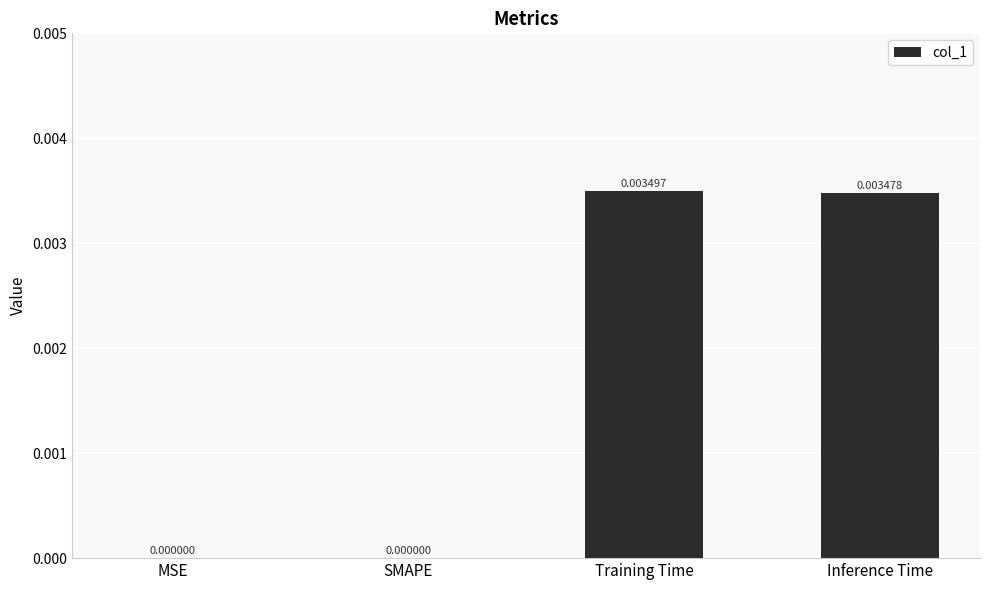

Which category has the highest value across all series?

Training Time